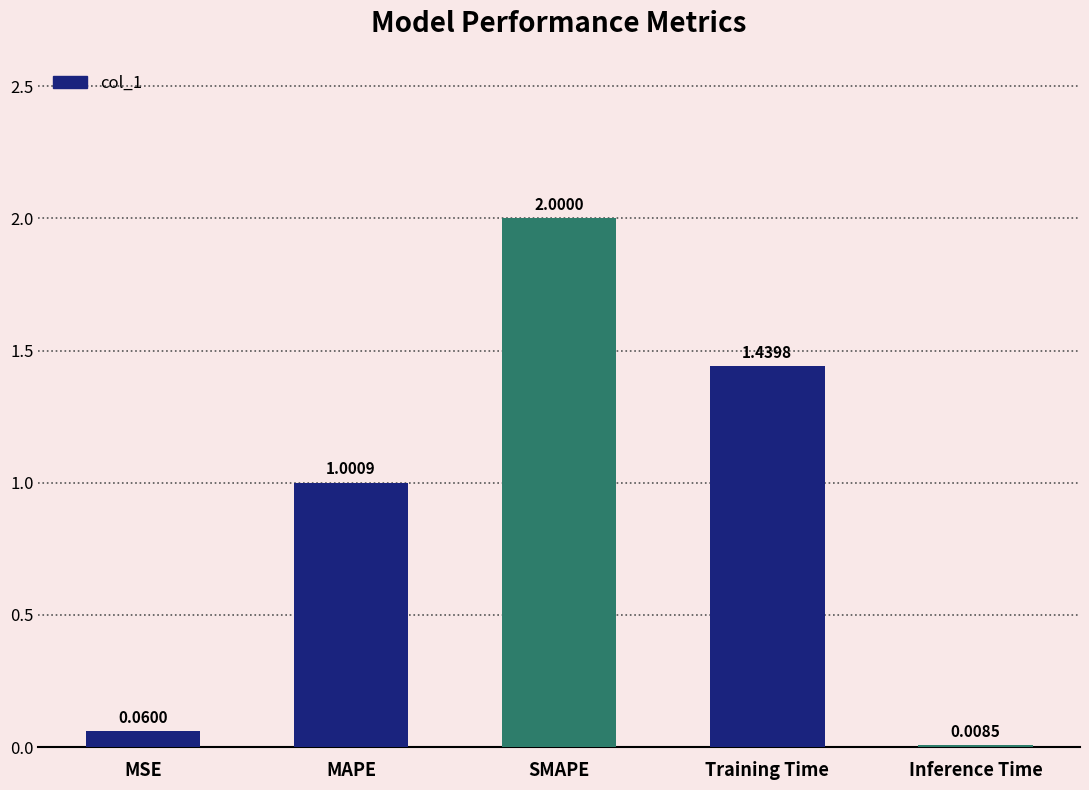

List the labels in order of value, largest first.

SMAPE, Training Time, MAPE, MSE, Inference Time